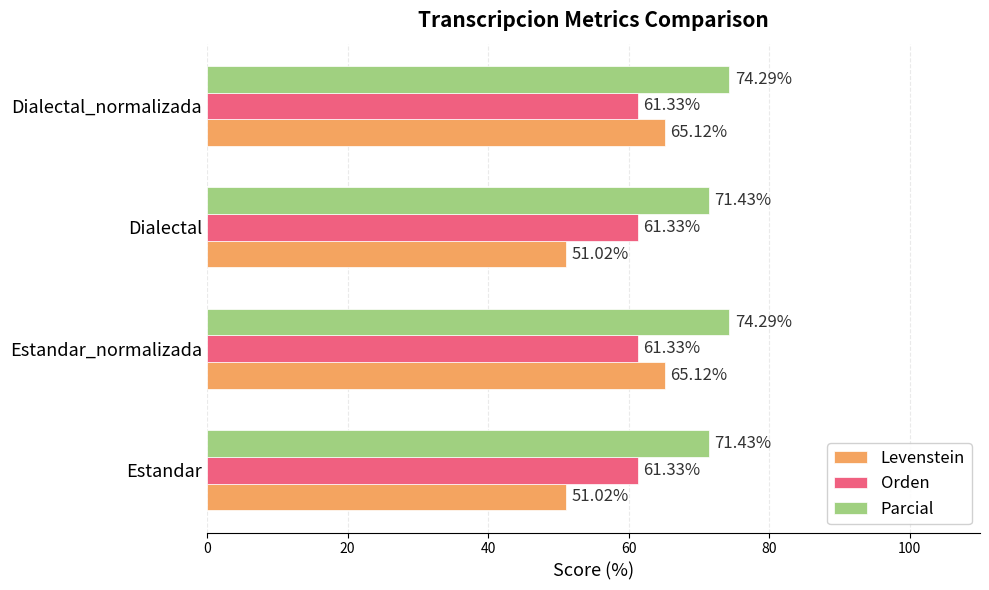

Is the value of Orden at Dialectal greater than the value of Levenstein at Dialectal_normalizada?

No